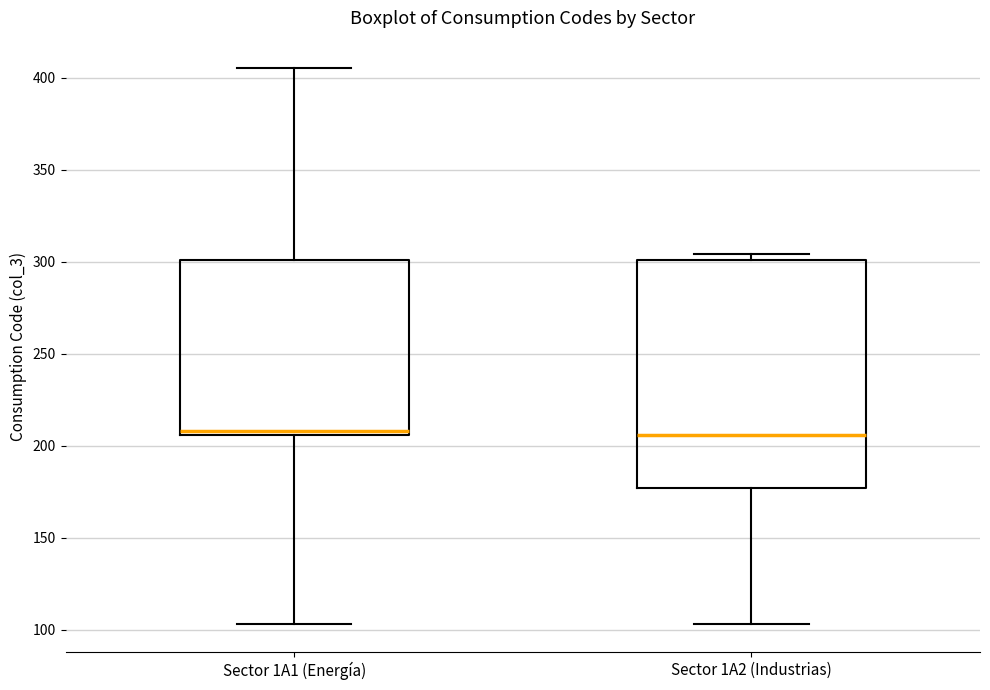

Reading left to right, transcribe this box plot: for each box, give where its median line is, the range the box spans, and where its two whiskers end, as read against the y-axis. The values are not printed on the chart, so give them approximately, as read against the axis.

Sector 1A1 (Energía): median 210, box 205 to 300, whiskers 105 to 405
Sector 1A2 (Industrias): median 205, box 175 to 300, whiskers 105 to 305